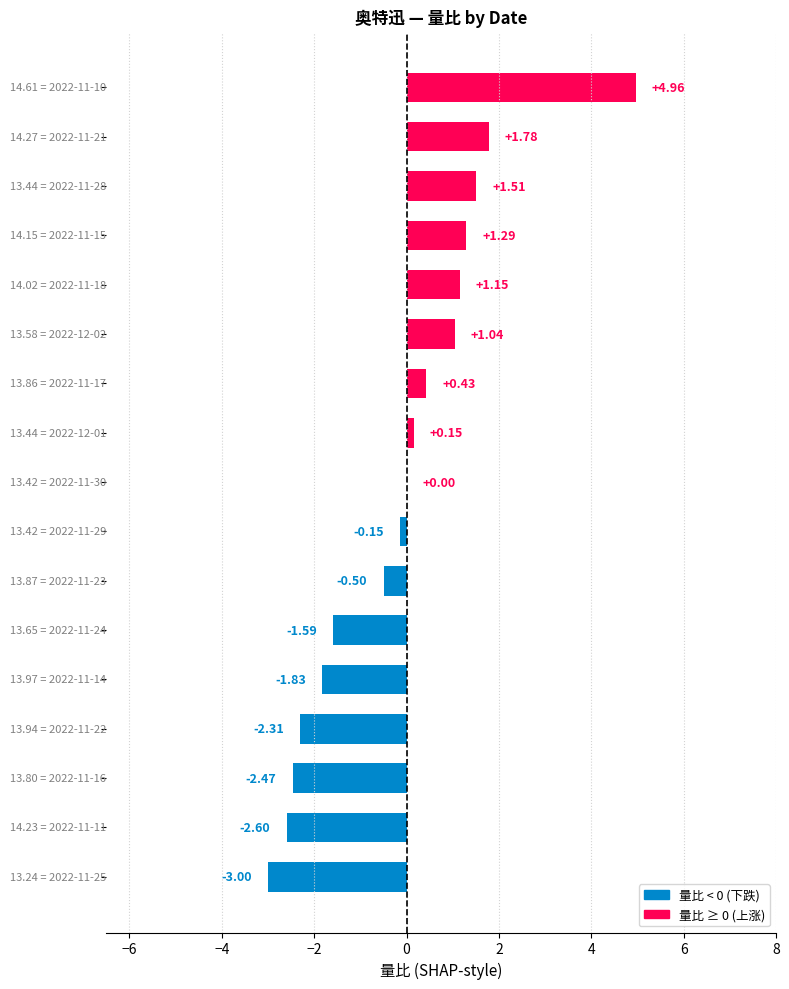

How many data points does each series have?

17